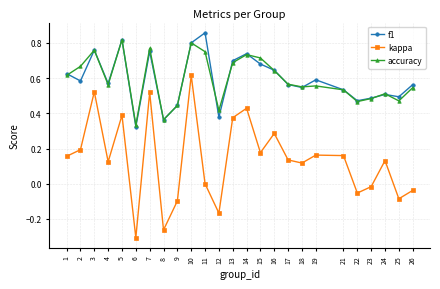

Is it true that kappa equals -0.1 at 22?

True